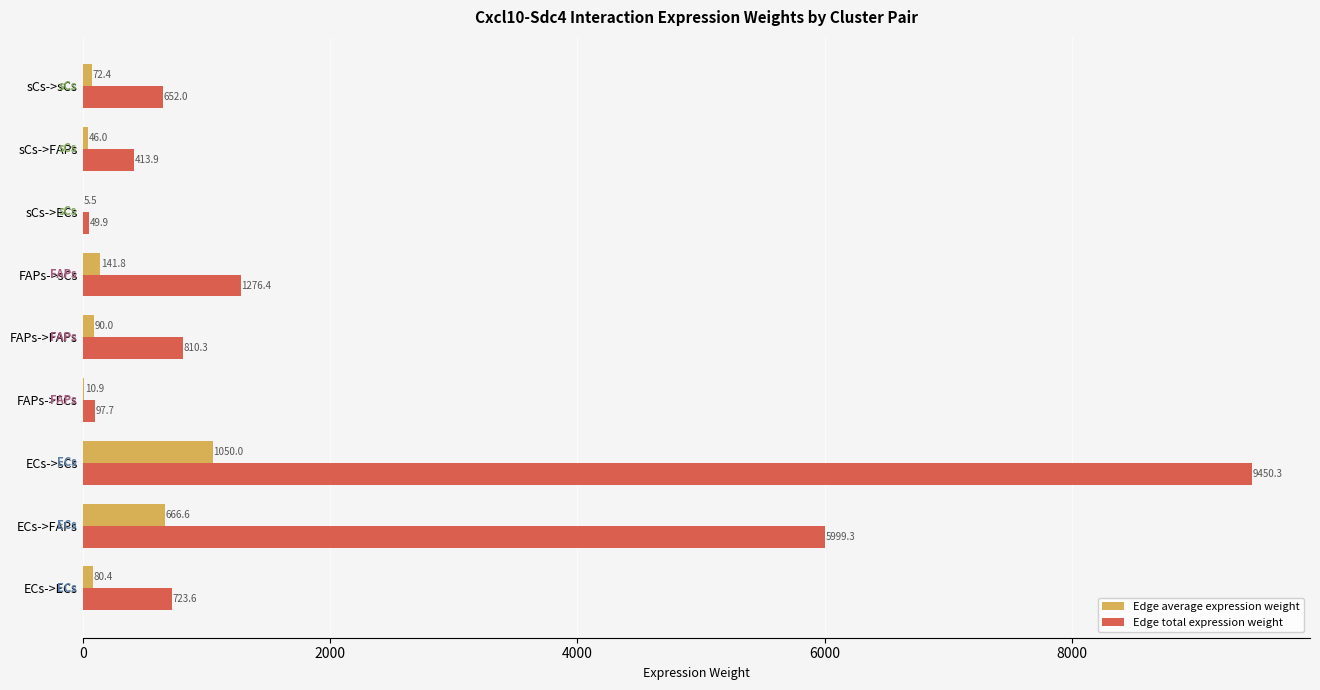

Is it true that Edge total expression weight equals 15852.5 at ECs->sCs?

False